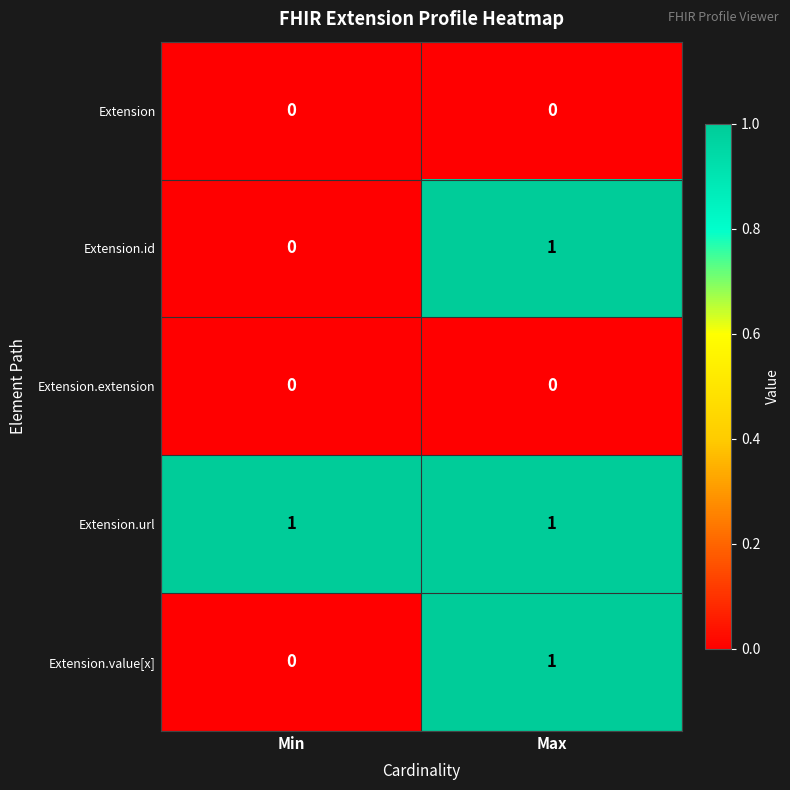

At which category is the sum across all series the highest?

Max